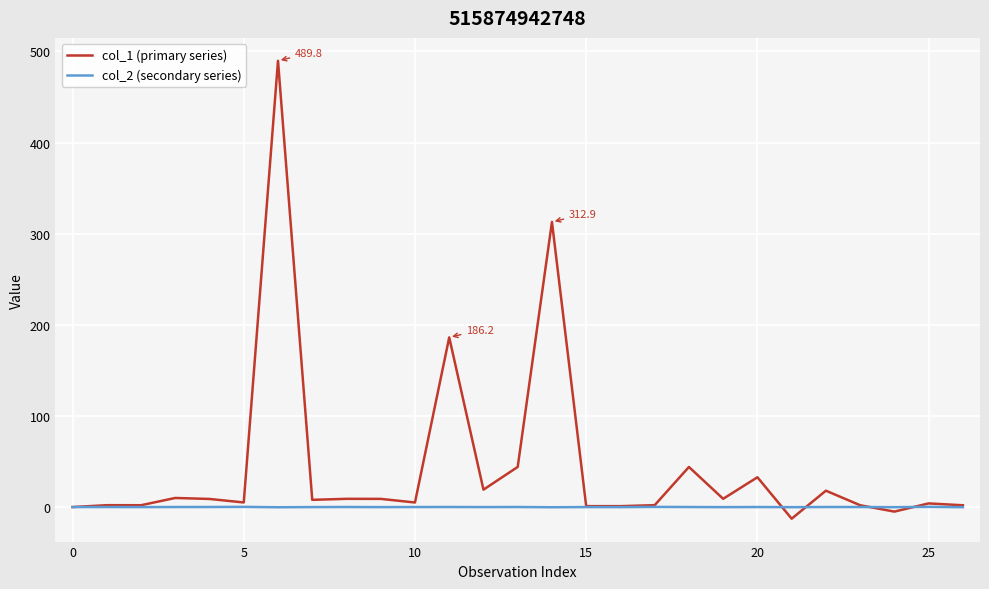

What are all the series names shown in the legend?

col_1 (primary series), col_2 (secondary series)